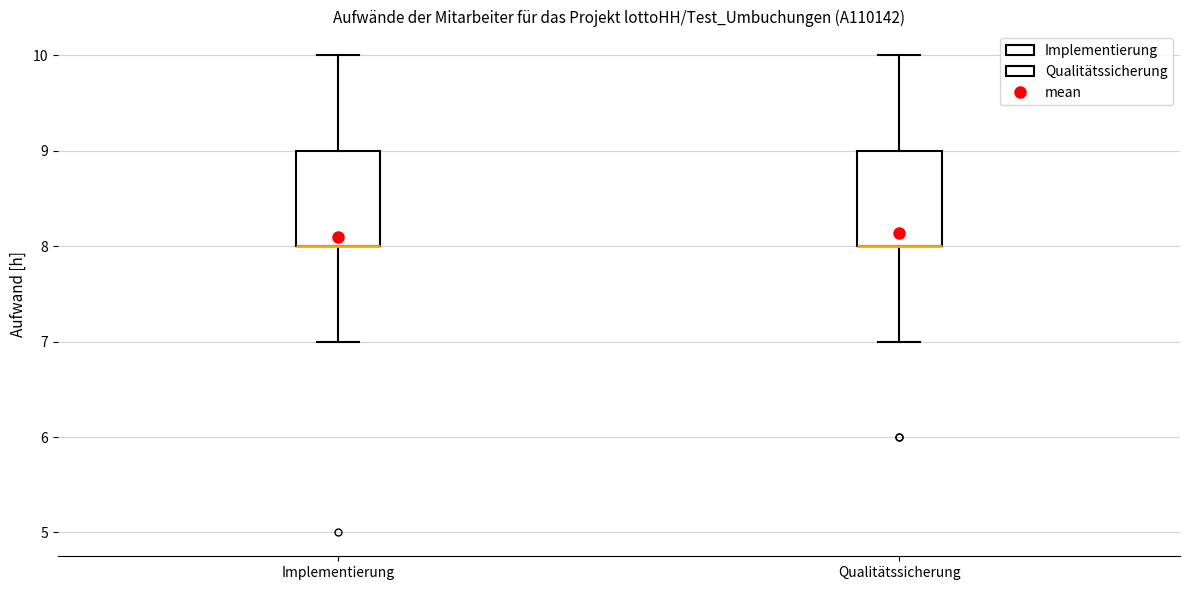

Reading left to right, read every box against the y-axis: the position of its median line, the range the box covers, and the ends of its whiskers. The values are not printed on the chart, so give them approximately, as read against the axis.

Implementierung: median 8 (drawn on the box's lower edge), box 8 to 9, whiskers 7 to 10
Qualitätssicherung: median 8 (drawn on the box's lower edge), box 8 to 9, whiskers 7 to 10